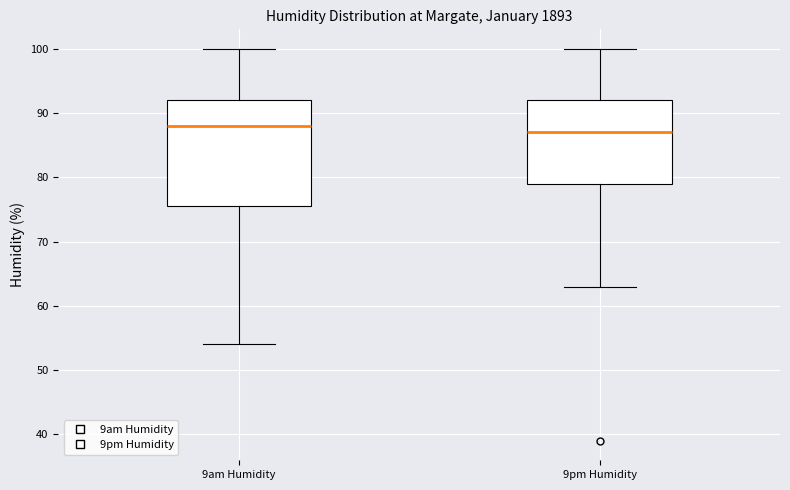

Where does the median line of the box for 9pm Humidity sit on the y-axis? The values are not printed on the chart, so give them approximately, as read against the axis.

87